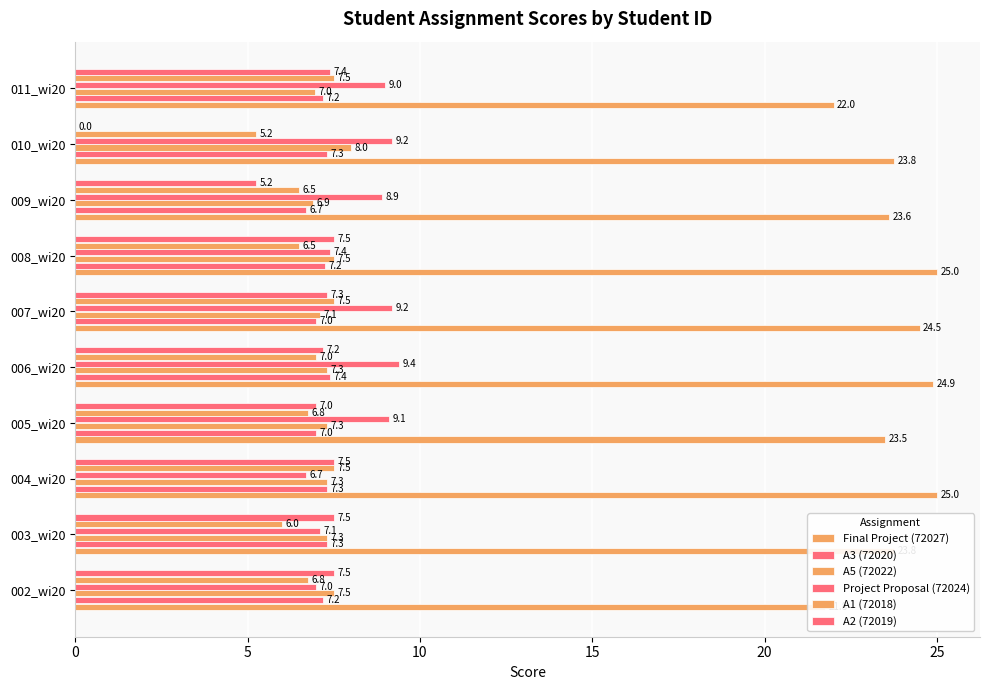

Count the number of data series in this chart.

6